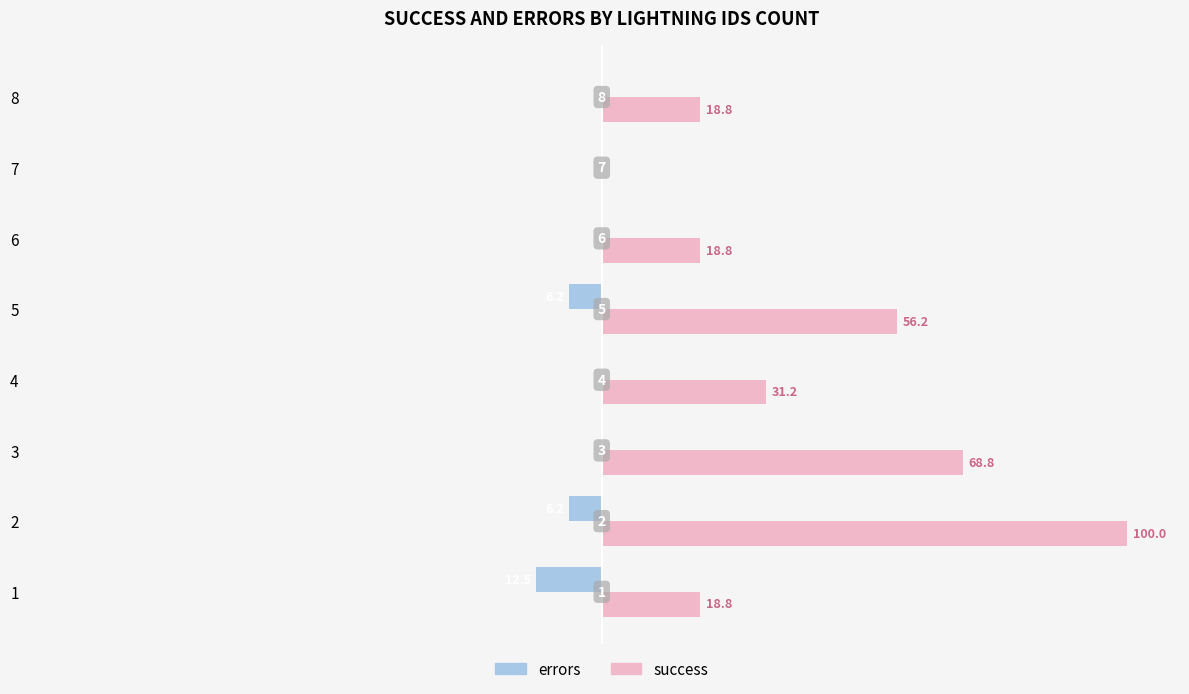

What is the sum of all success values?

312.5